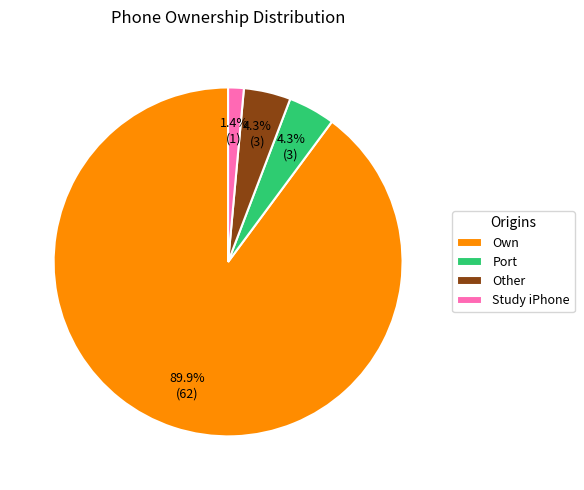

Combined, do Other and Port account for over 50%?

No